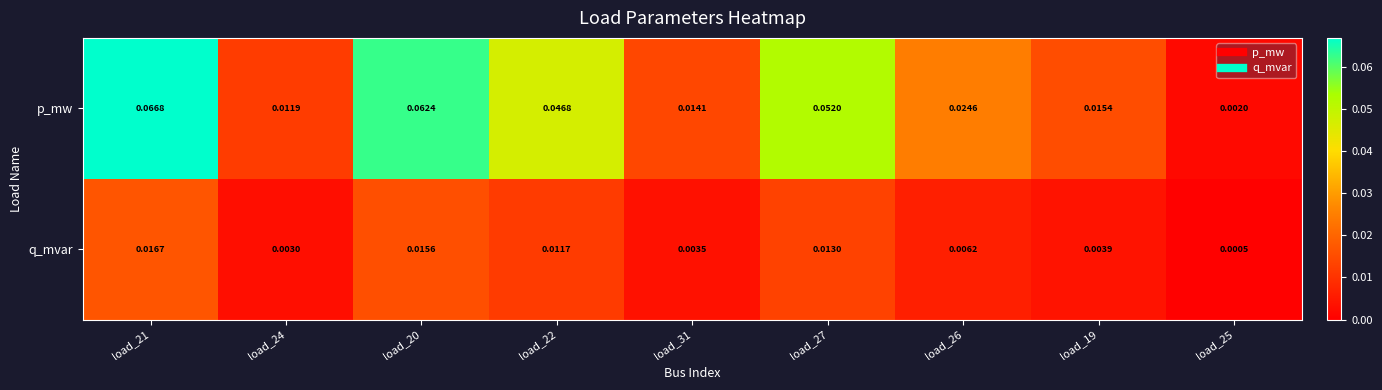

At load_22, list the series in order from largest to smallest.

p_mw, q_mvar